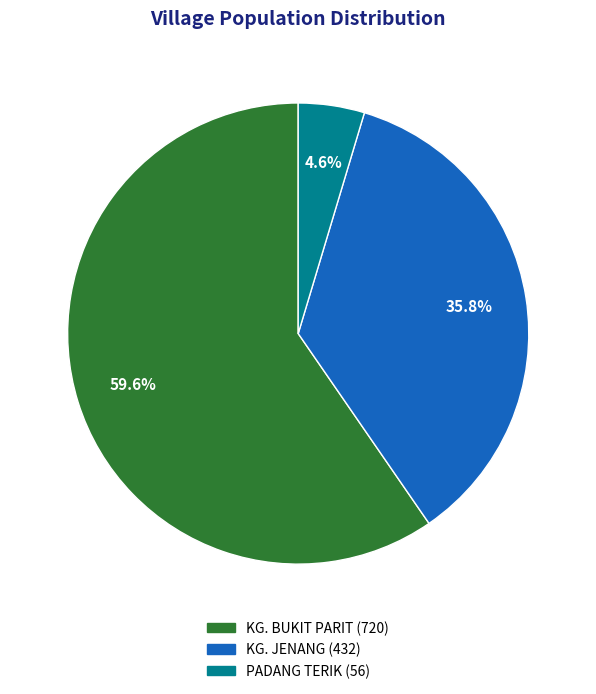

Rank the categories by value from highest to lowest.

KG. BUKIT PARIT, KG. JENANG, PADANG TERIK